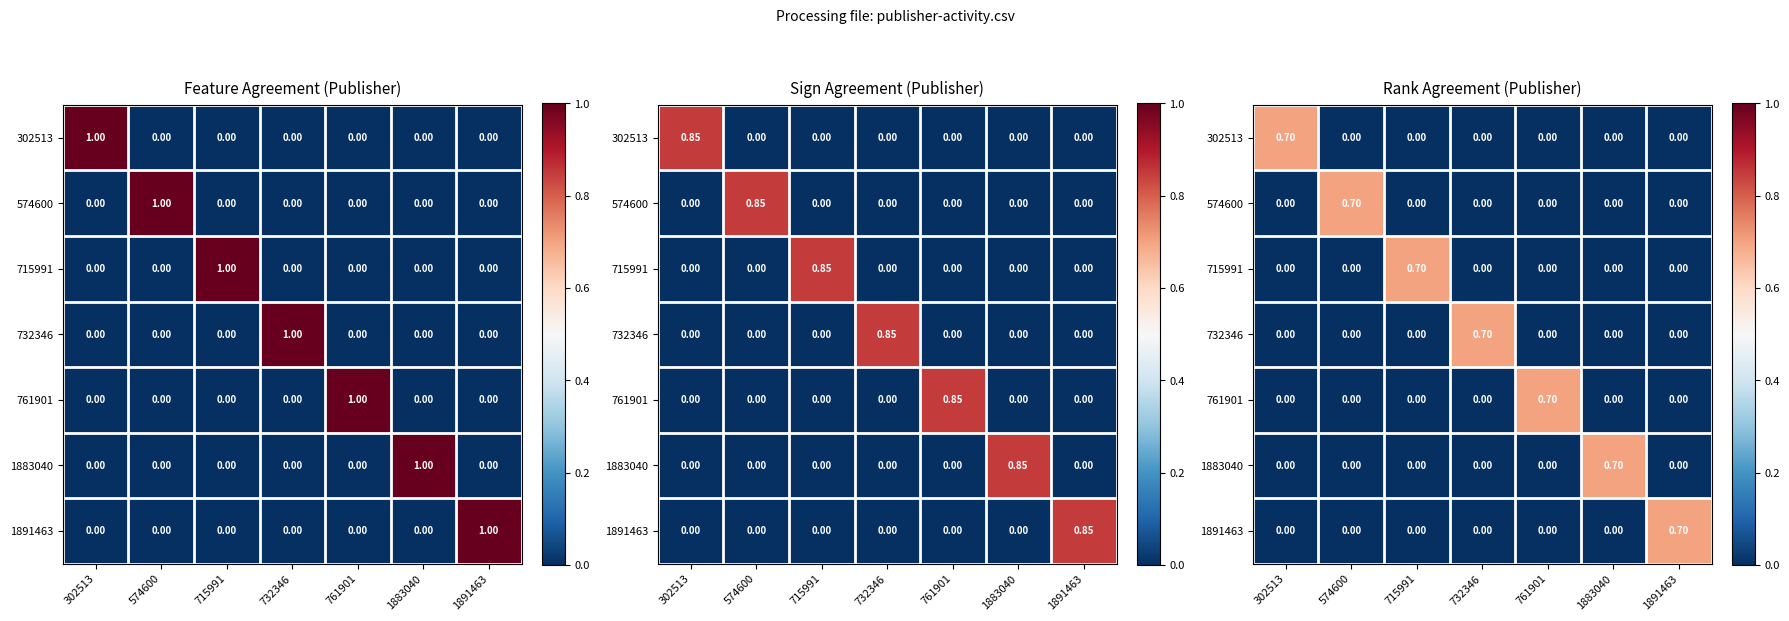

How many values in 1883040 are above zero?

1